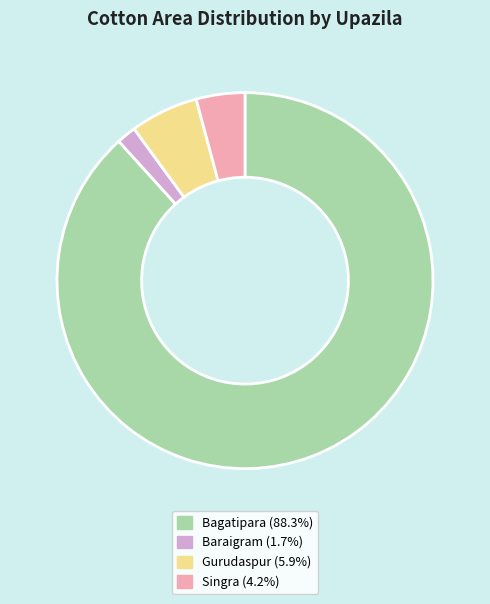

Does Gurudaspur represent more than half of the total?

No